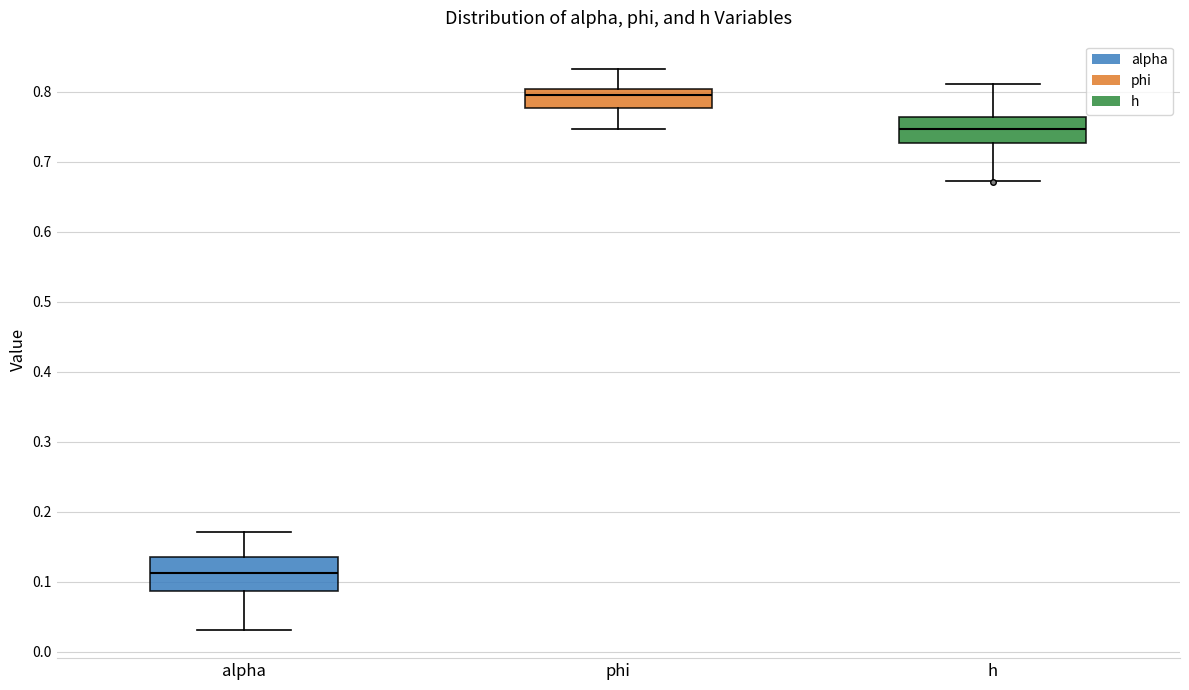

Reading left to right, read every box against the y-axis: the position of its median line, the range the box covers, and the ends of its whiskers. The values are not printed on the chart, so give them approximately, as read against the axis.

alpha: median 0.11, box 0.09 to 0.14, whiskers 0.03 to 0.17
phi: median 0.80 (just below the box's upper edge), box 0.78 to 0.80, whiskers 0.75 to 0.83
h: median 0.75, box 0.73 to 0.76, whiskers 0.67 to 0.81